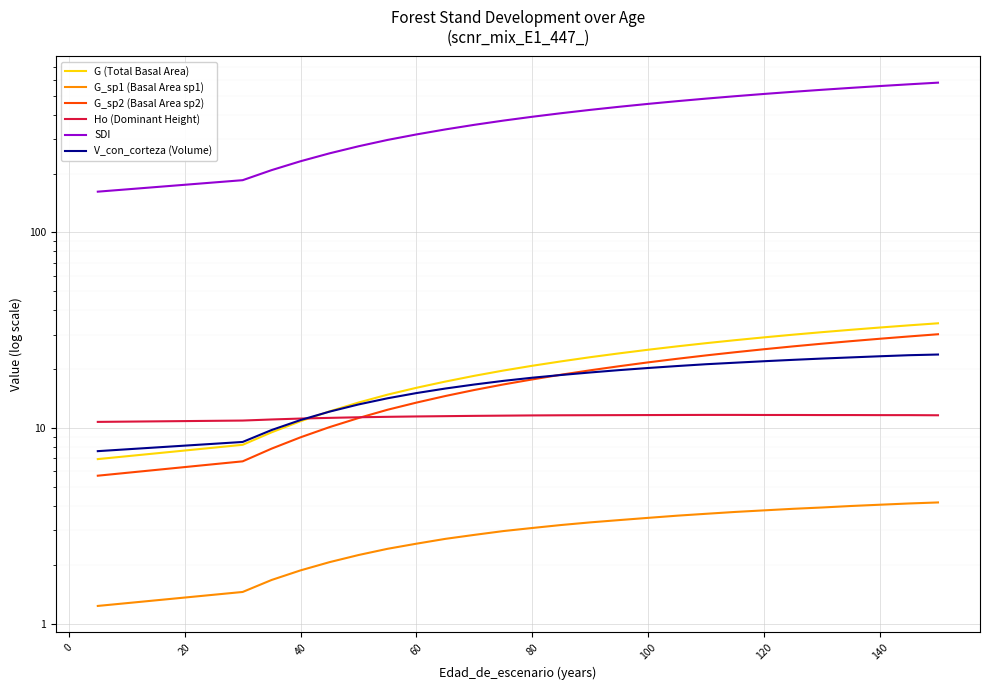

What is the difference between the second highest and minimum values in the G (Total Basal Area) series?

26.5